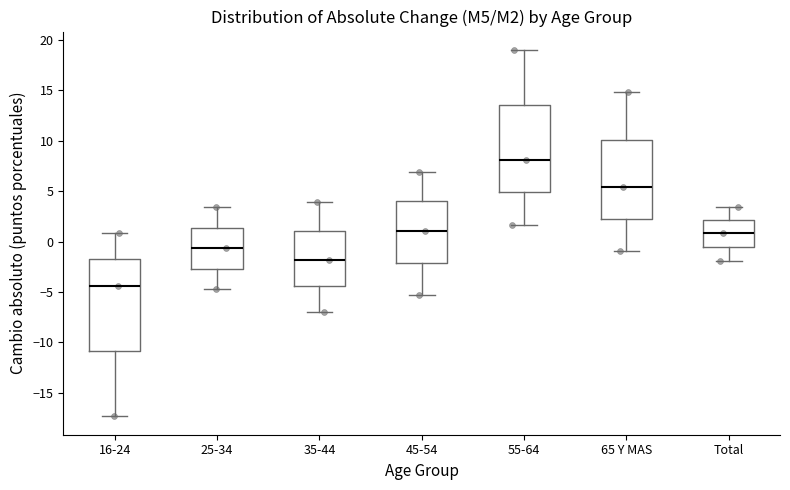

Reading left to right, read every box against the y-axis: the position of its median line, the range the box covers, and the ends of its whiskers. The values are not printed on the chart, so give them approximately, as read against the axis.

16-24: median -4.5, box -11.0 to -2.0, whiskers -17.5 to 1.0
25-34: median -0.5, box -2.5 to 1.5, whiskers -4.5 to 3.5
35-44: median -2.0, box -4.5 to 1.0, whiskers -7.0 to 4.0
45-54: median 1.0, box -2.0 to 4.0, whiskers -5.5 to 7.0
55-64: median 8.0, box 5.0 to 13.5, whiskers 1.5 to 19.0
65 Y MAS: median 5.5, box 2.0 to 10.0, whiskers -1.0 to 15.0
Total: median 1.0, box -0.5 to 2.0, whiskers -2.0 to 3.5